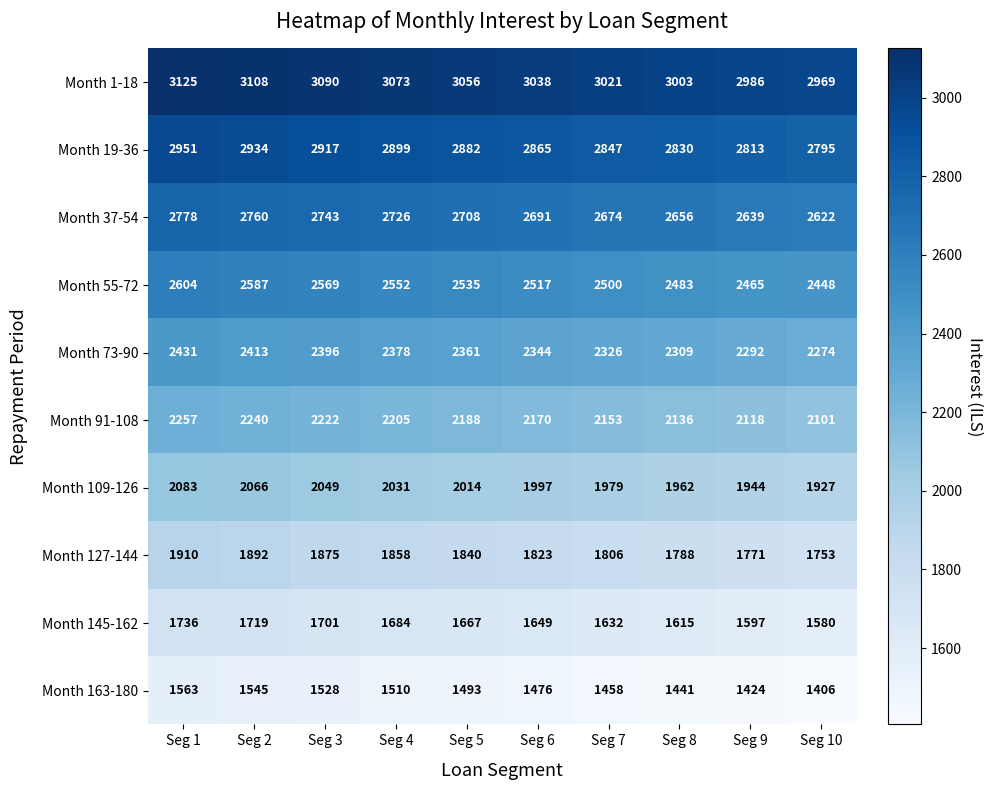

What is the sum of all Month 73-90 values?

23524